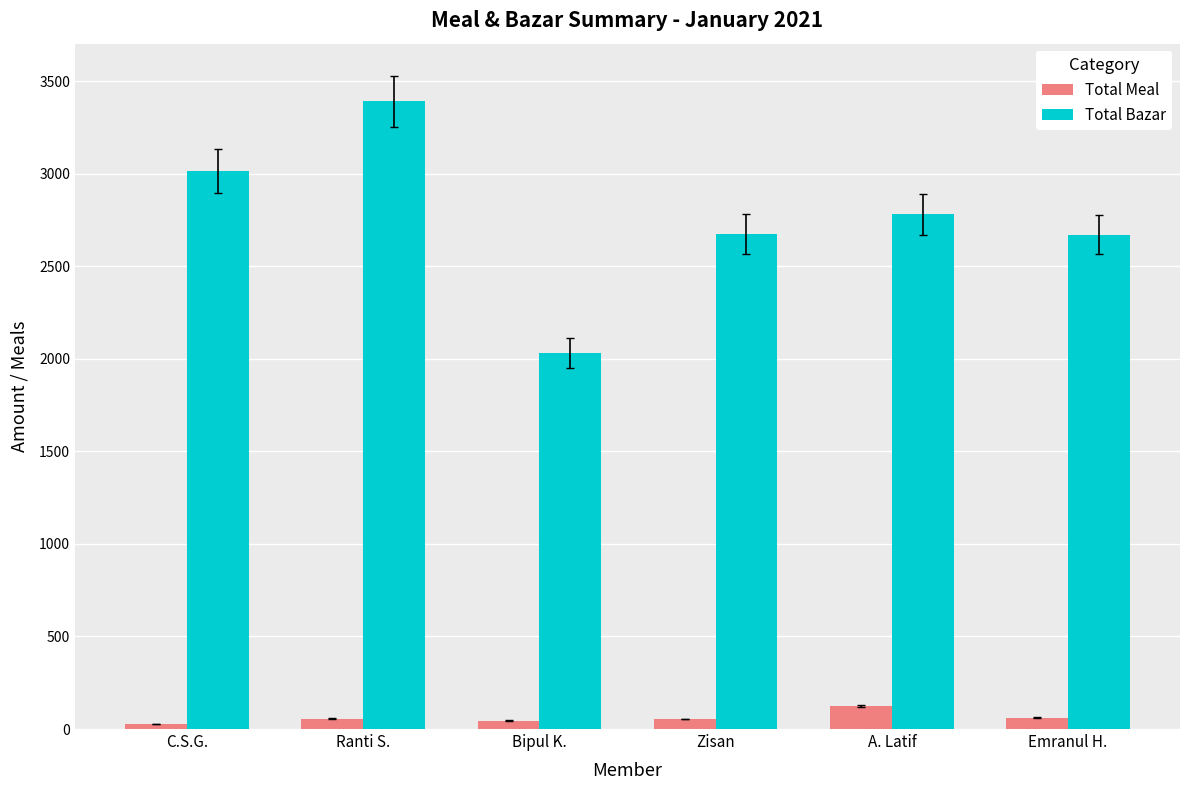

Does the chart contain stacked bars?

No